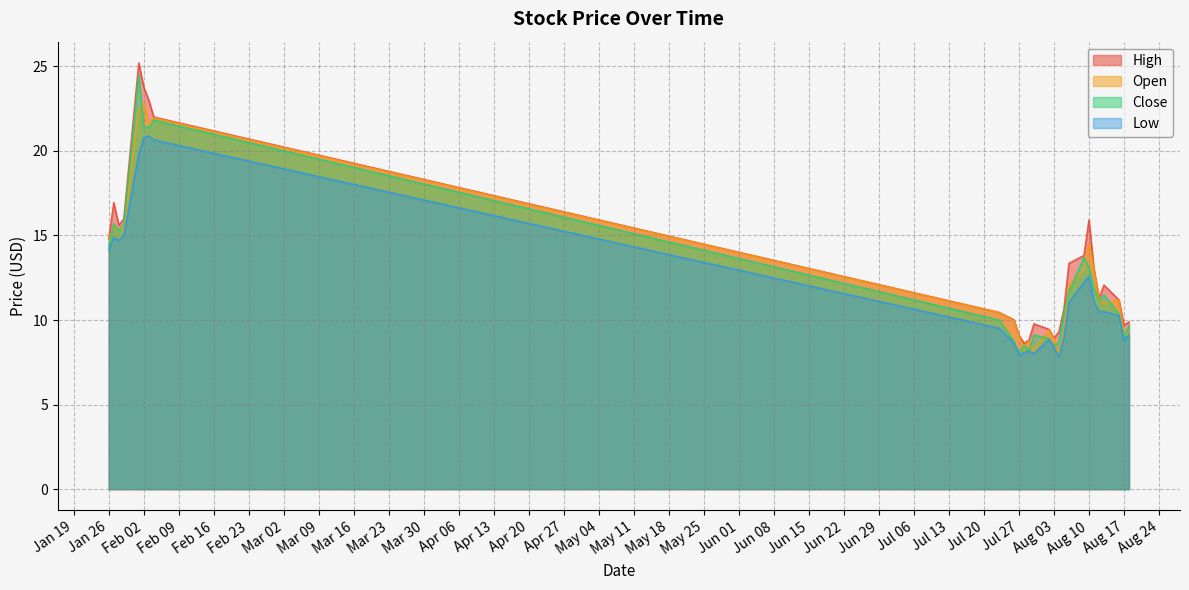

True or false: Close and Low intersect in this chart.

False